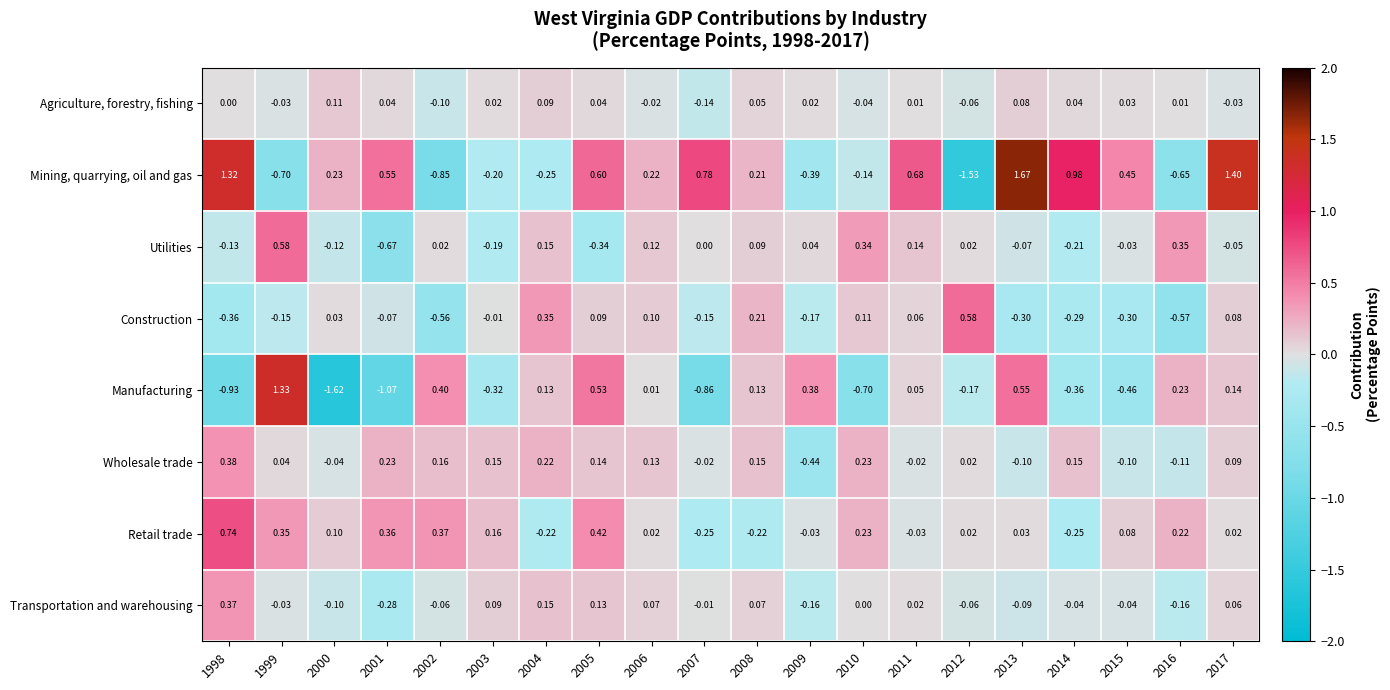

Is the value of Transportation and warehousing at 2009 greater than the value of Mining, quarrying, oil and gas at 2010?

No